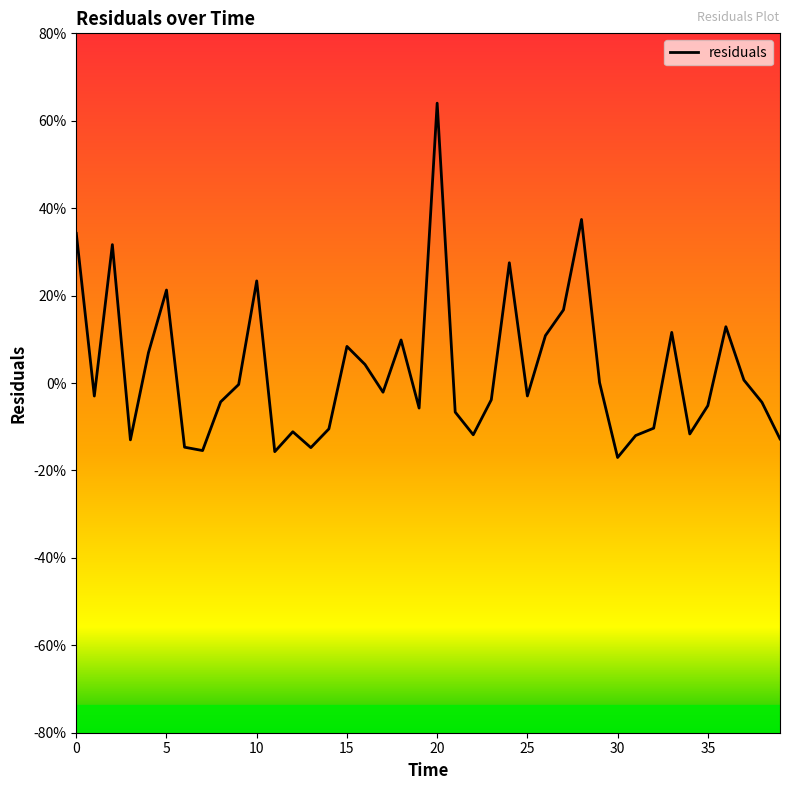

At which category does the chart reach its peak across all series?

20